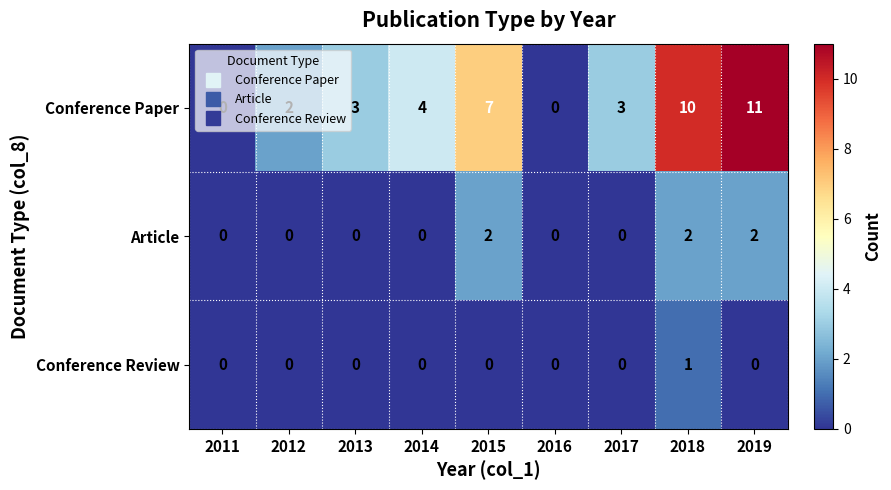

What is the difference between the Conference Paper values at 2016 and 2017?

3